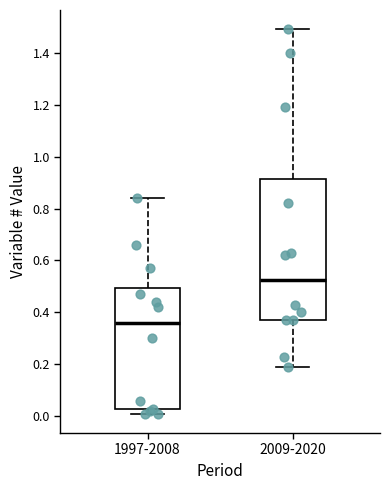

Which box has the highest median line?

2009-2020